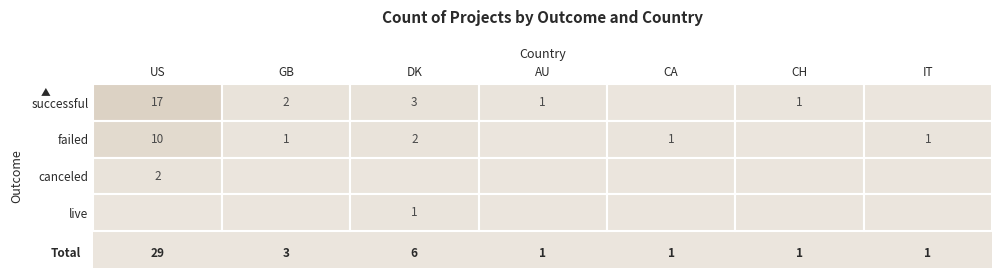

What is the total value across all series at 4?

1